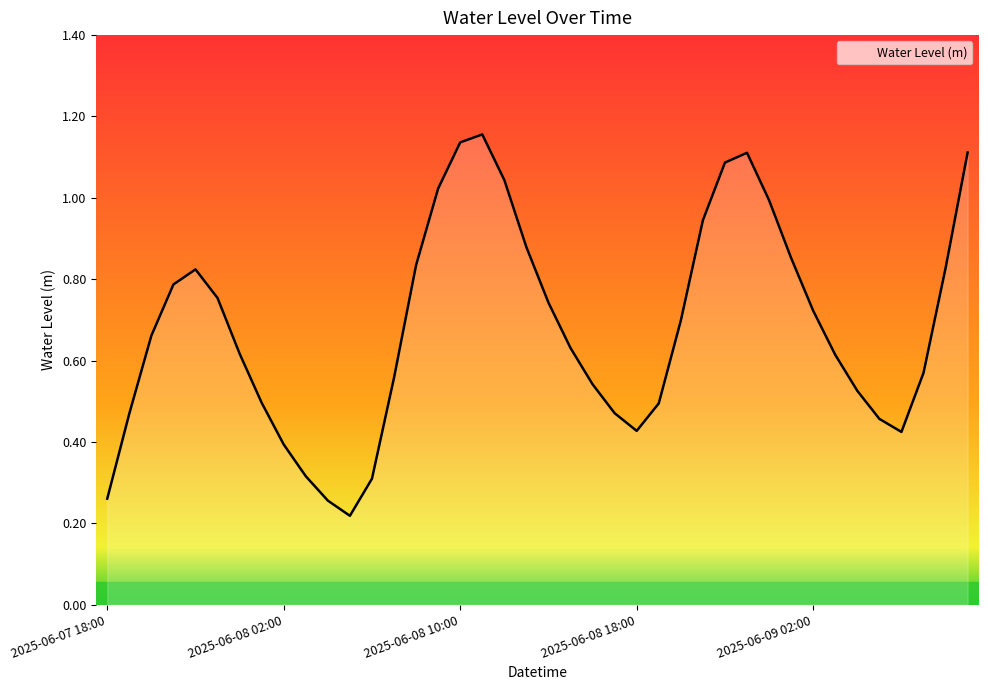

Does the chart display data point markers on the line(s)?

No